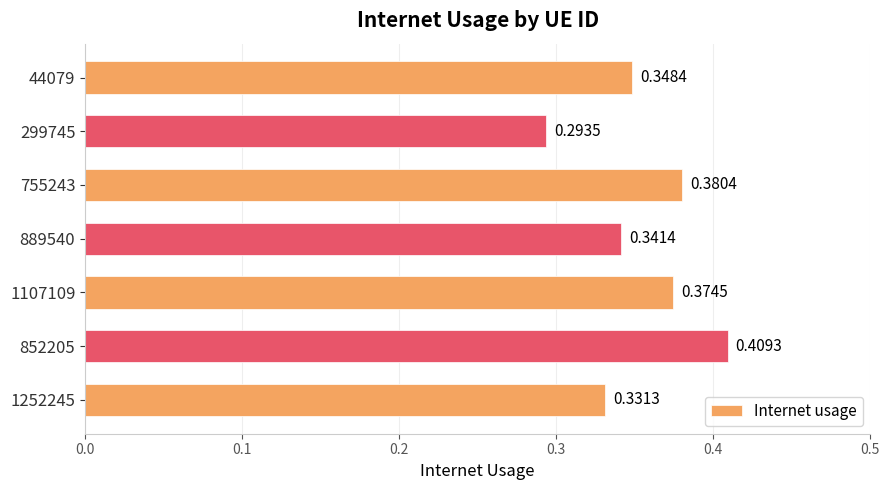

Rank the categories by value from highest to lowest.

852205, 755243, 1107109, 44079, 889540, 1252245, 299745